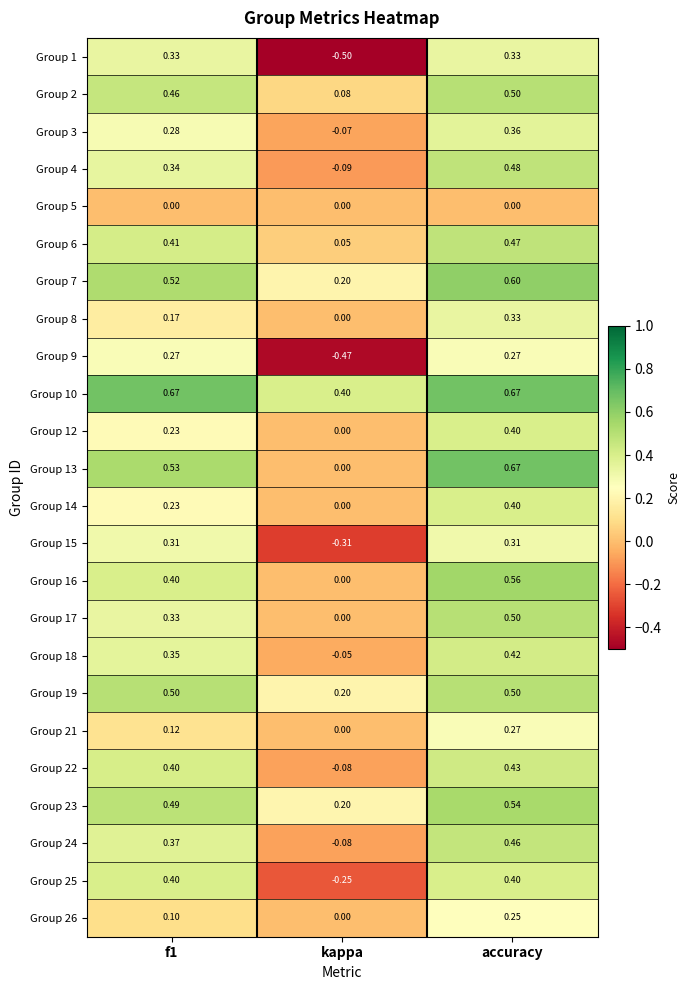

At which label is Group 26 closest to 0?

kappa